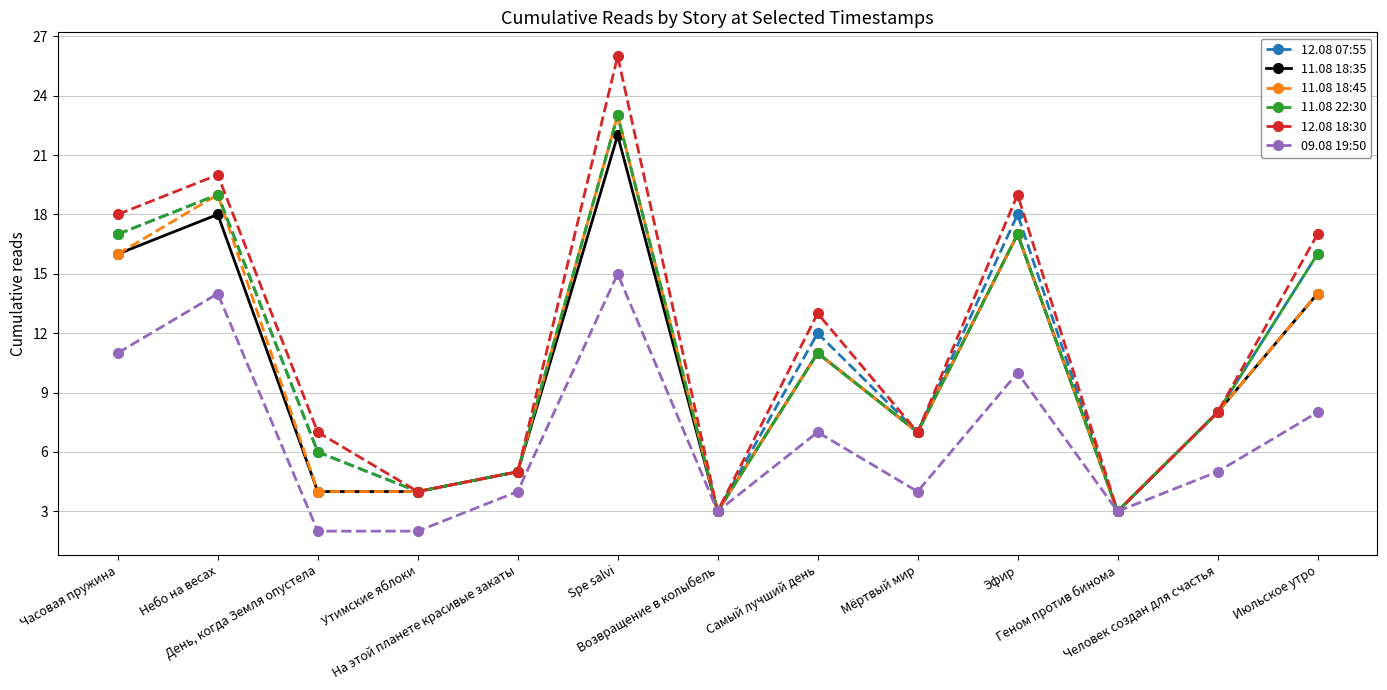

The value of 12.08 18:30 at Часовая пружина is 32. True or false?

False